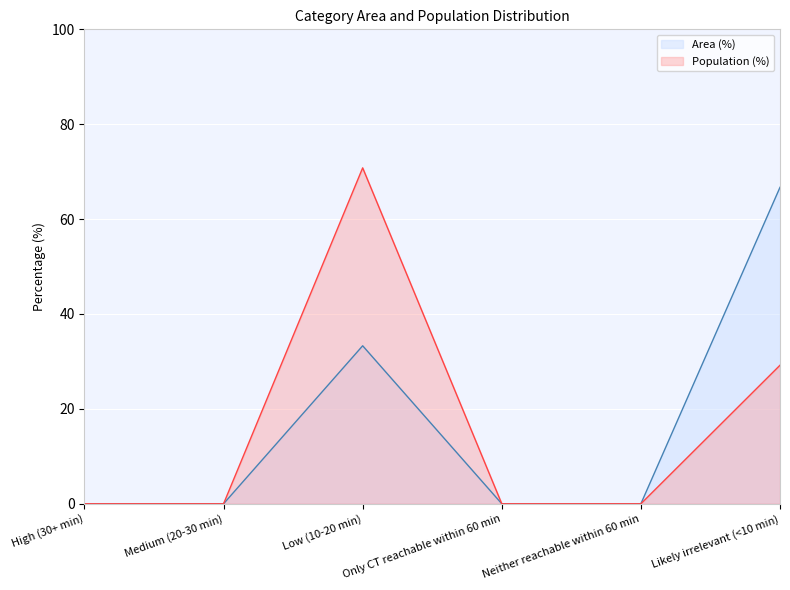

The Area (%) series shows 36.5 at Neither reachable within 60 min. True or false?

False